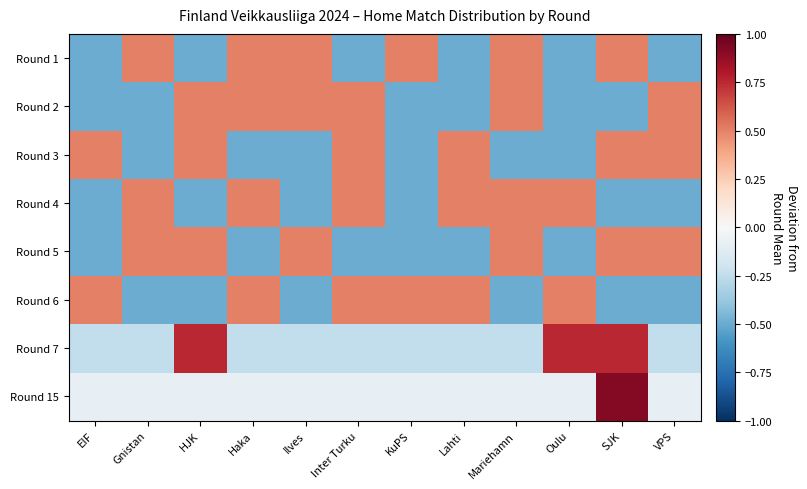

Between KuPS and Ilves, which is larger?

KuPS